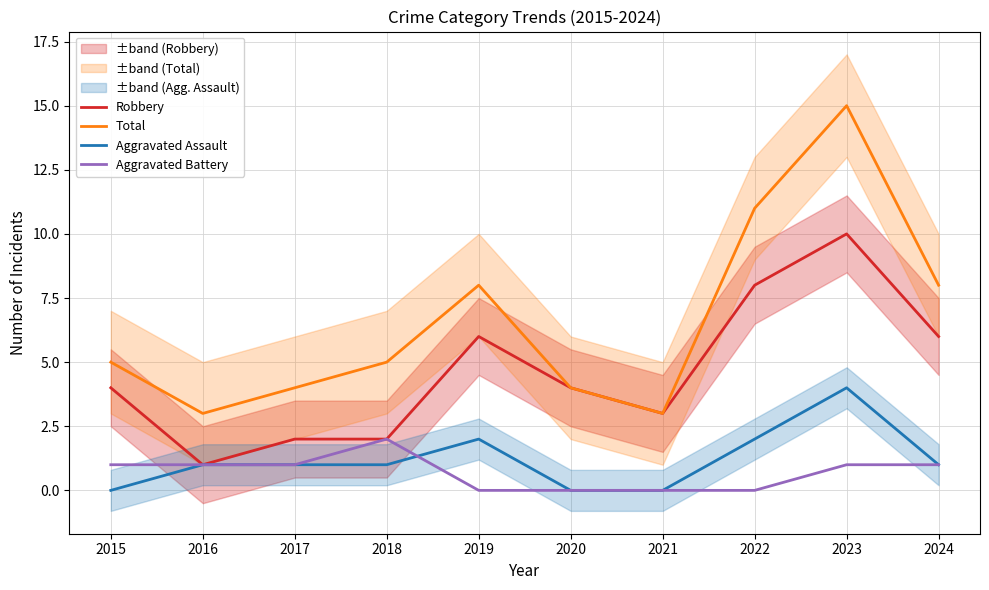

Between 2015 and 2017, which is larger?

2015